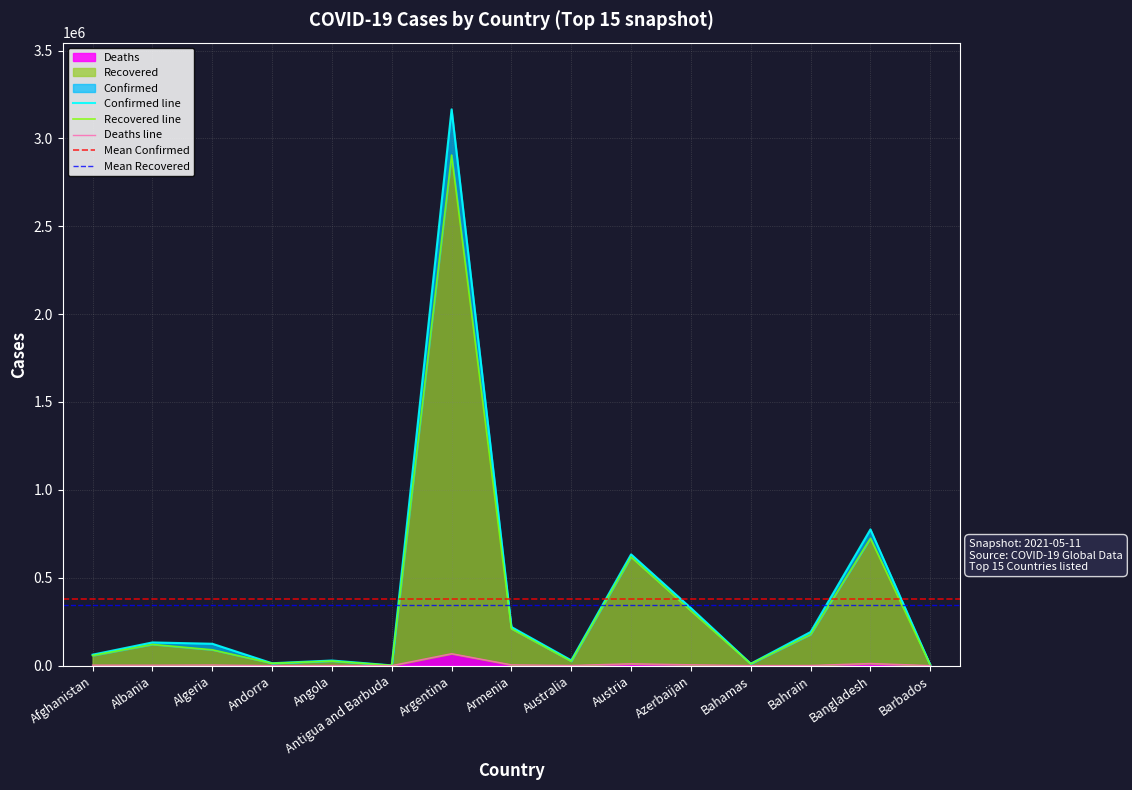

At how many categories does at least one series exceed 1282611?

1